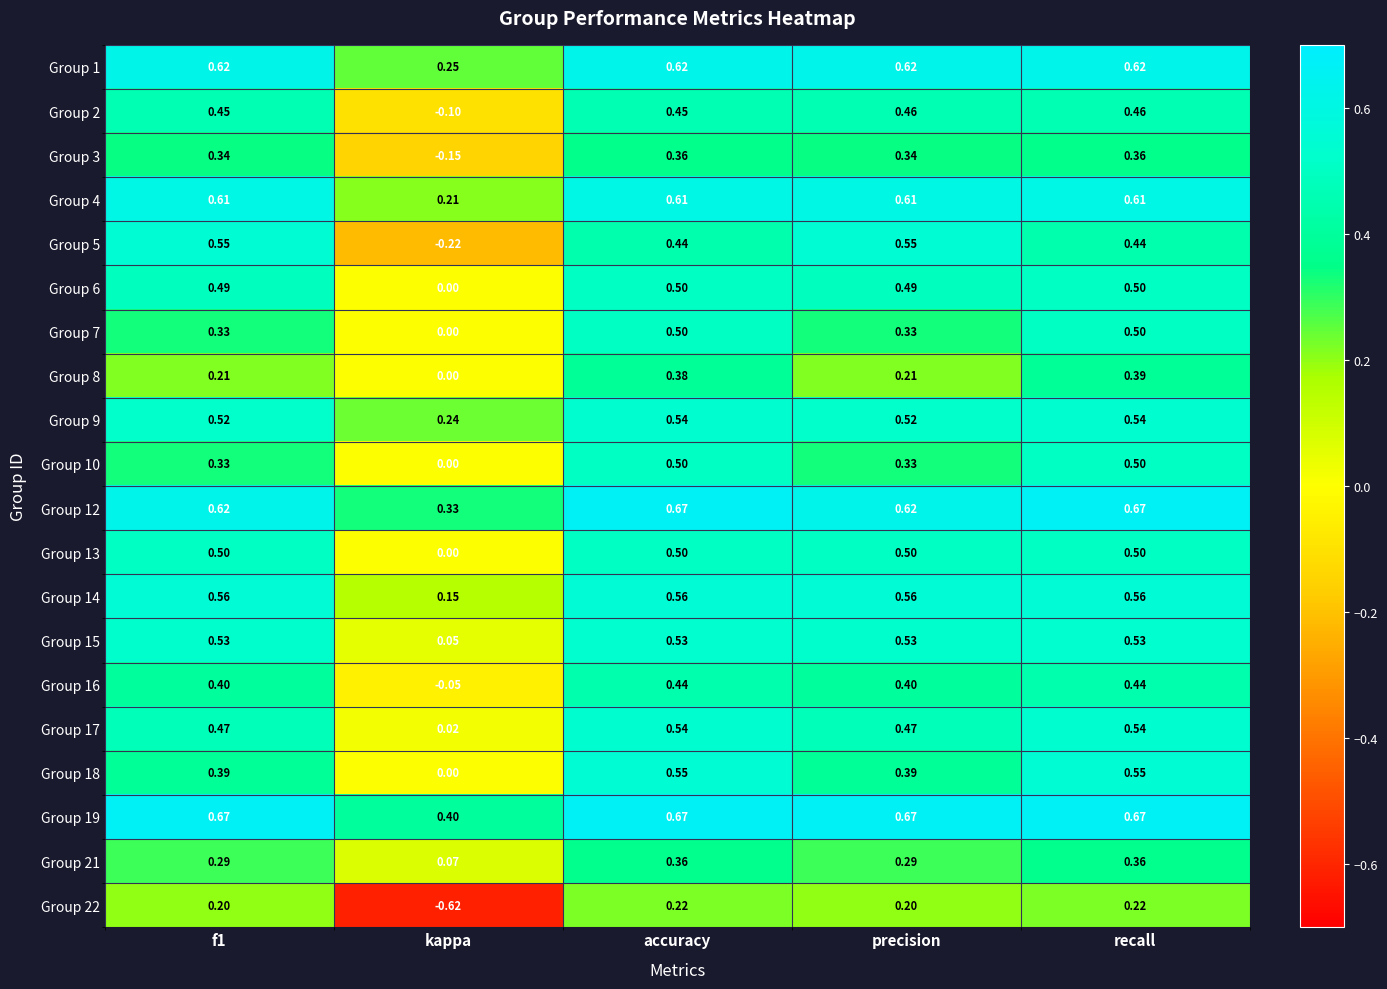

Where is Group 18 nearest to the value 0?

kappa